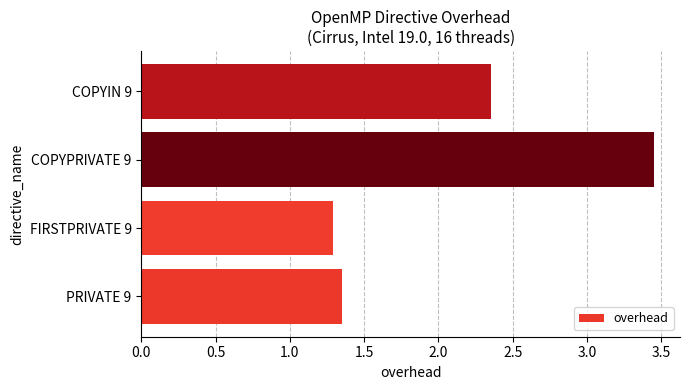

Are the bars horizontal?

Yes